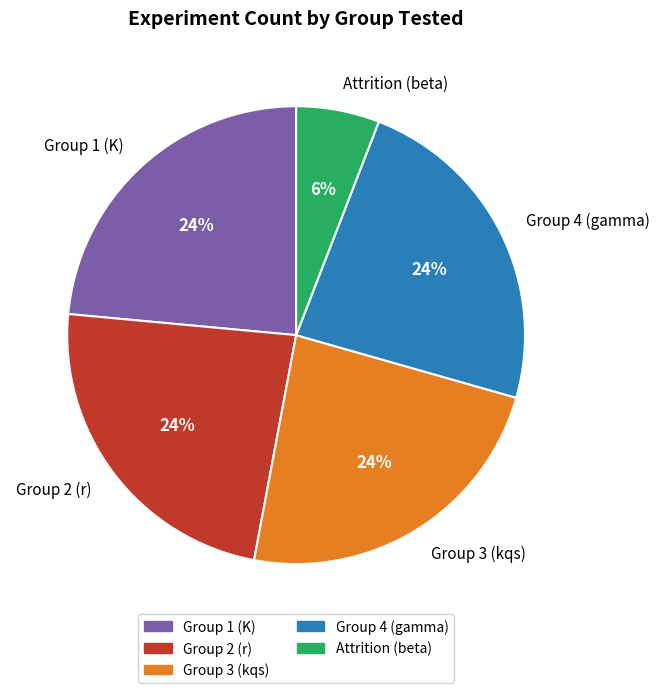

To the nearest percent, what portion does Group 4 (gamma) represent?

24%